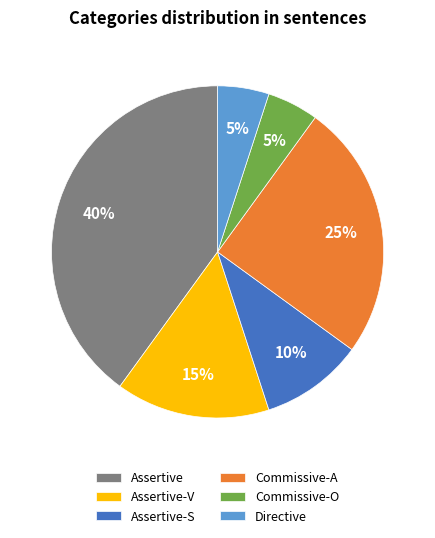

Is it true that Commissive-O is 5% of the pie?

True